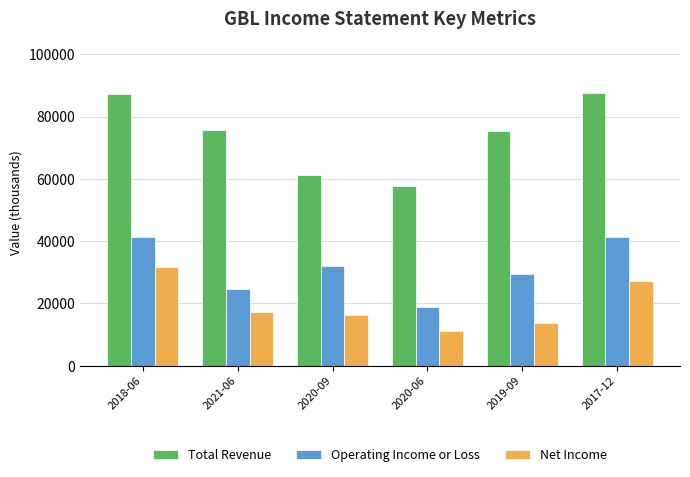

What is the sum of the Total Revenue values at 2017-12 and 2020-06?

145100